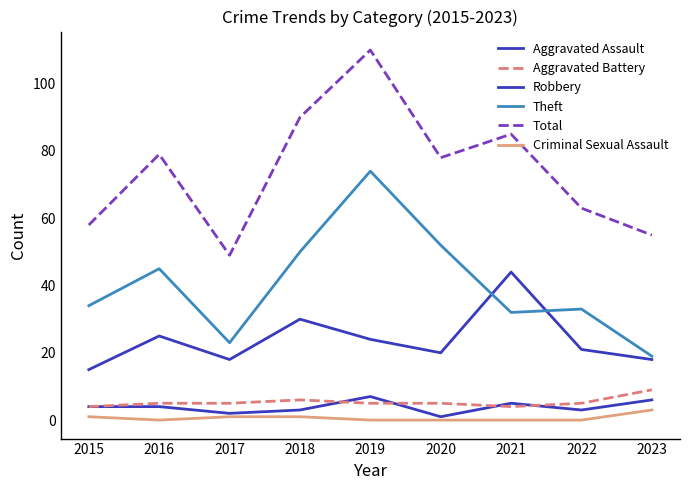

At which category does the chart reach its minimum across all series?

2016